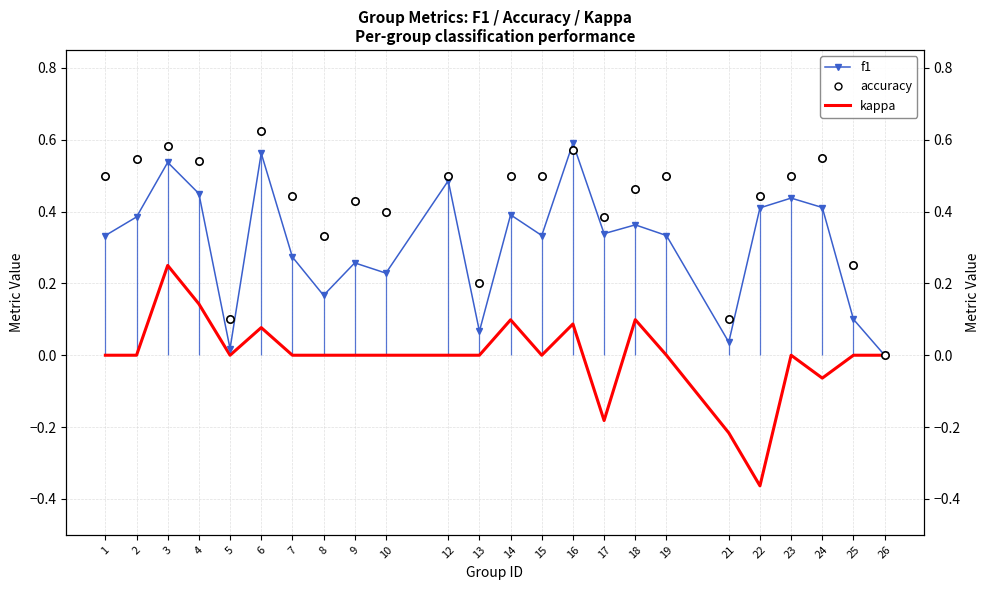

Which series has the largest total across all categories?

accuracy